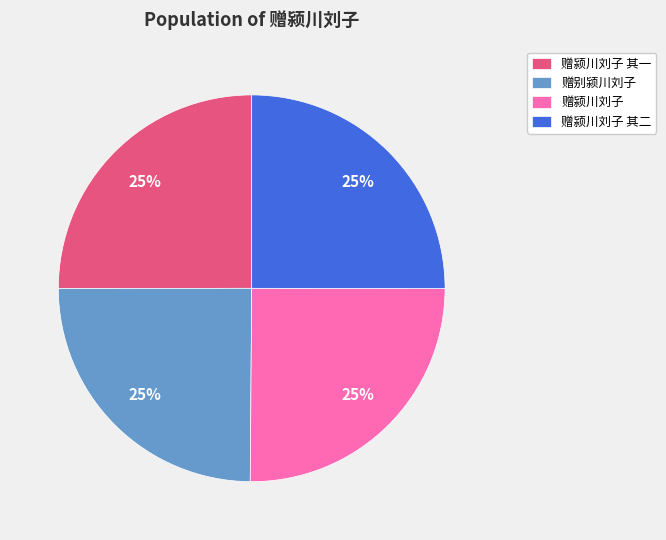

How many slices are in this pie chart?

4